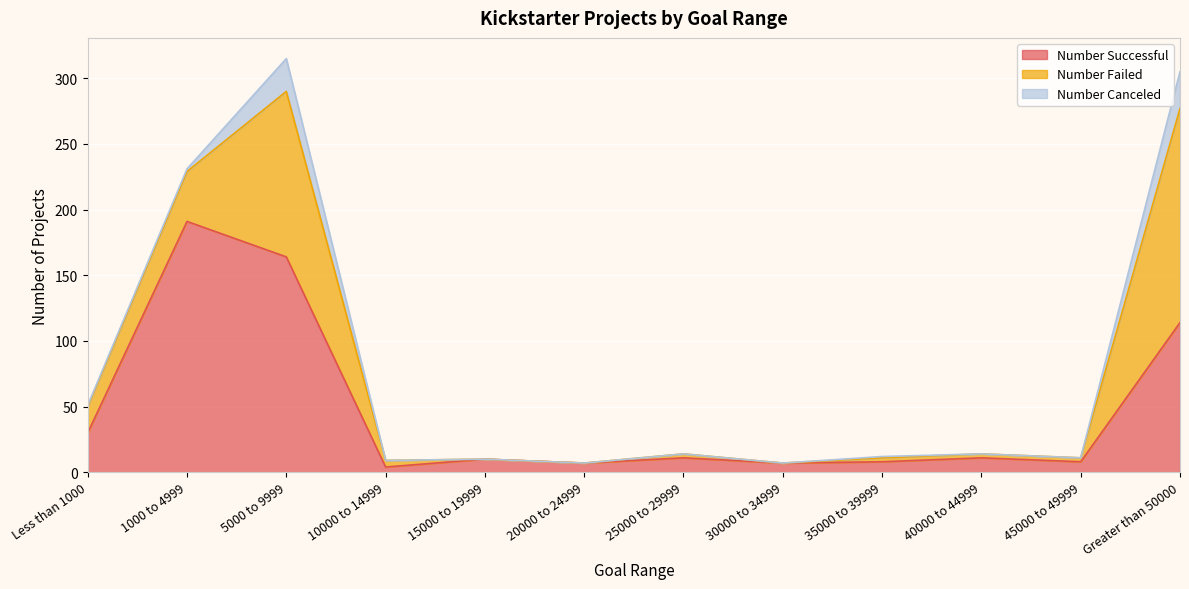

At which category does Number Canceled reach its first local peak?

5000 to 9999